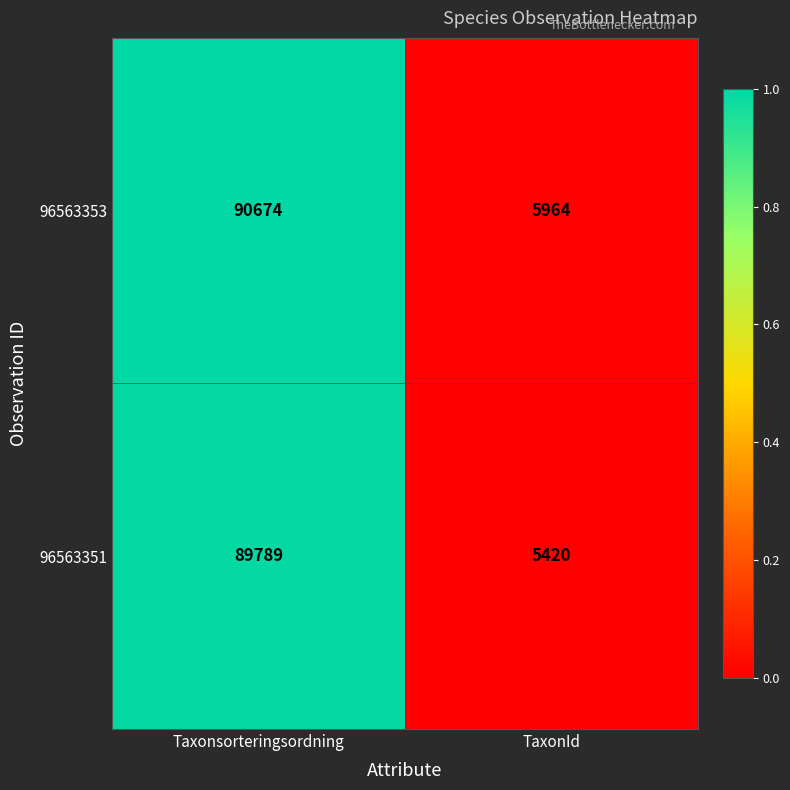

Which series has the widest spread of values?

96563353